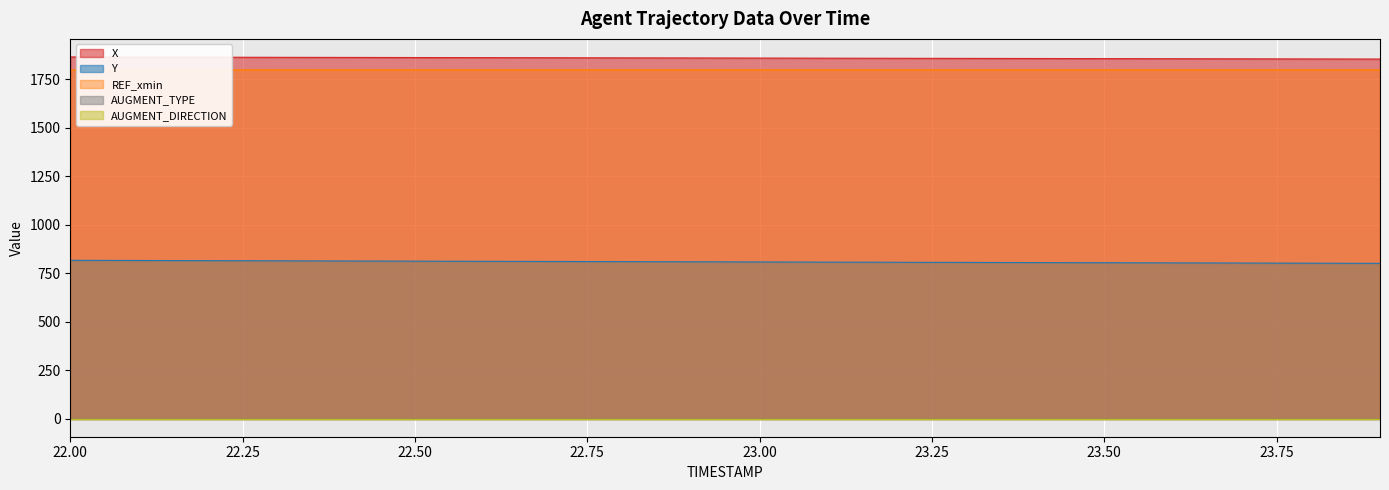

True or false: REF_xmin has more than 1 points higher than both neighbors.

False